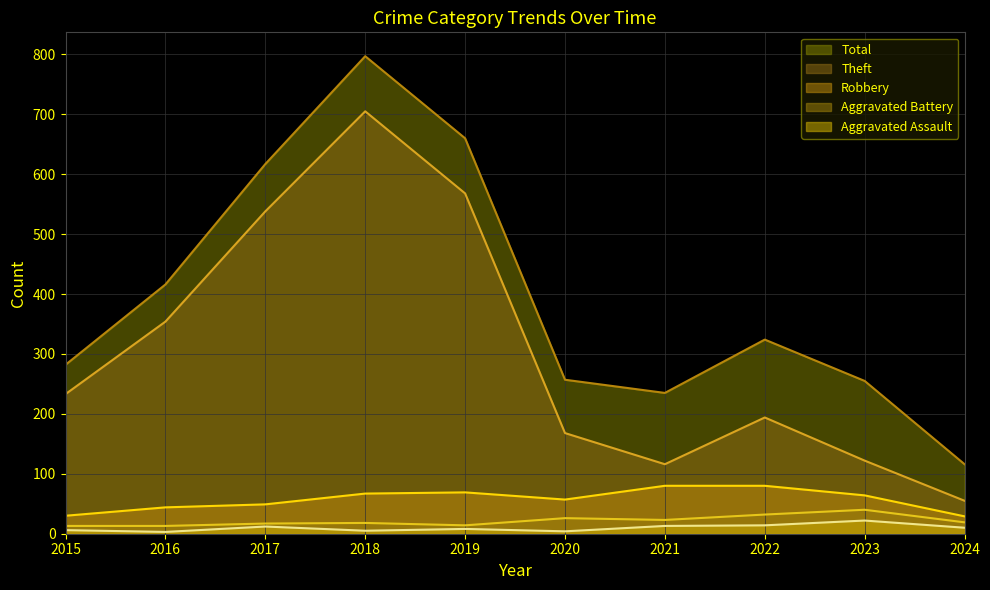

The Aggravated Battery series shows 19 at 2024. True or false?

True